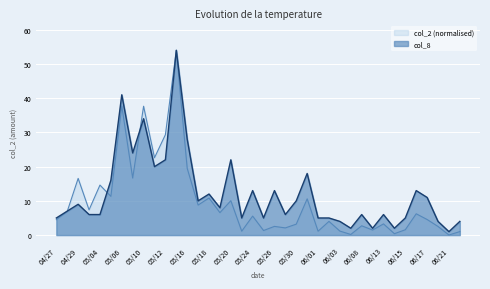

True or false: col_2 and col_8 cross at least once.

True